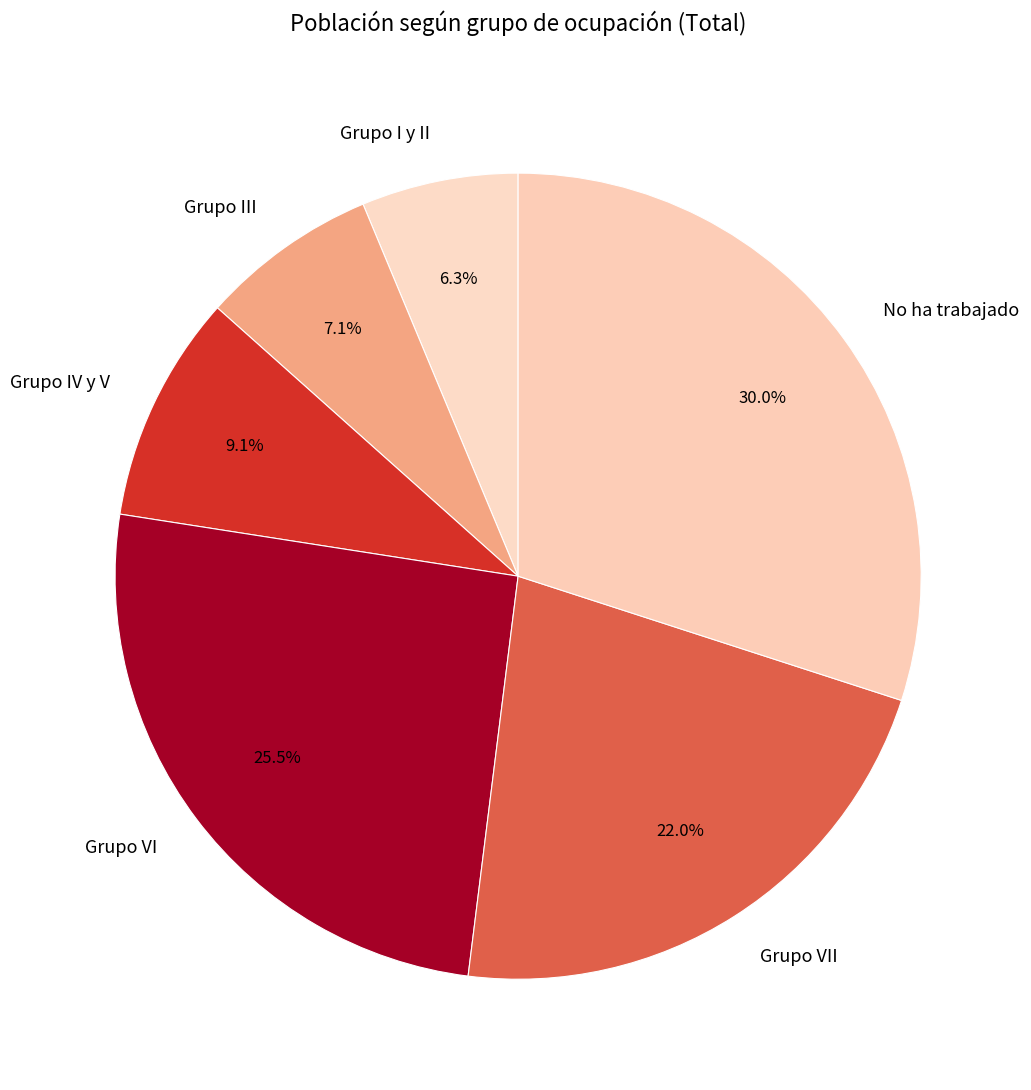

How many segments does this pie chart have?

6